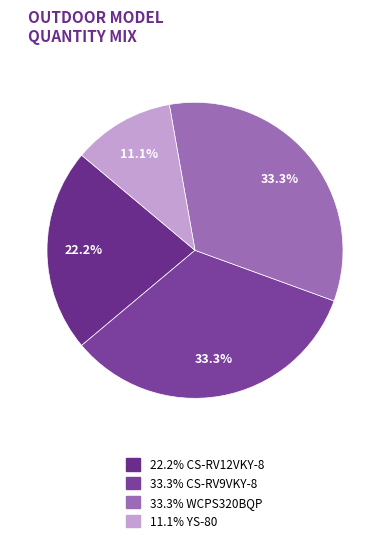

To the nearest percent, what is the difference between the largest and smallest slice percentages?

22%